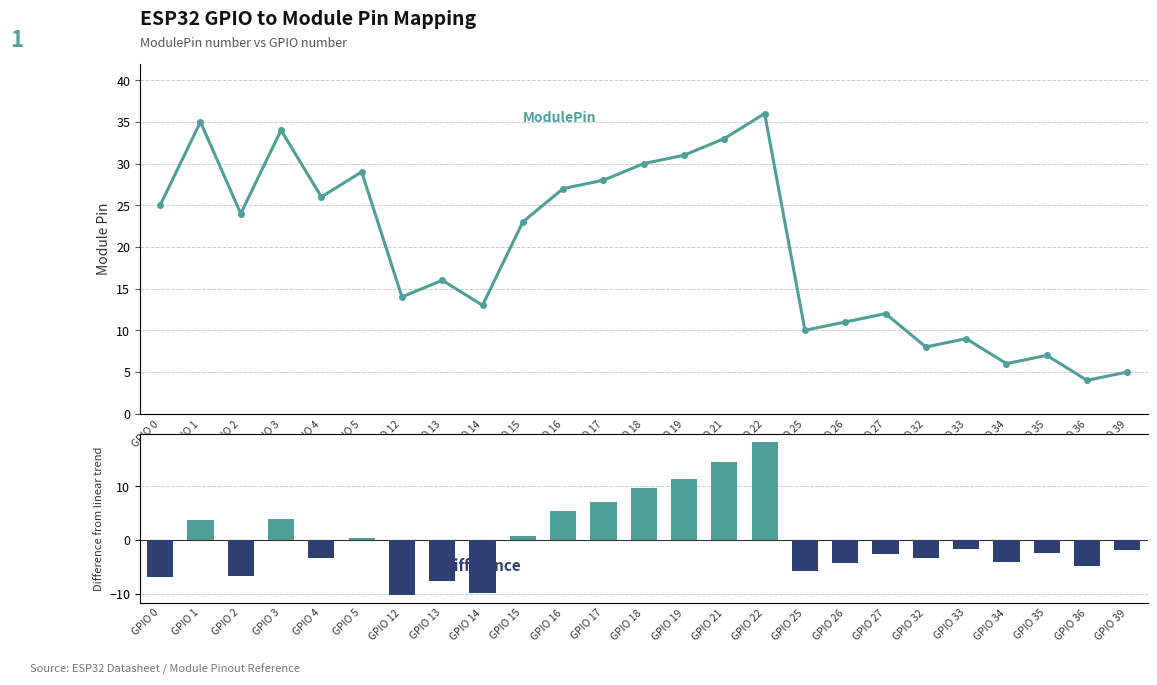

List the labels in order of Difference value, largest first.

GPIO 22, GPIO 21, GPIO 19, GPIO 18, GPIO 17, GPIO 16, GPIO 3, GPIO 1, GPIO 15, GPIO 5, GPIO 33, GPIO 39, GPIO 35, GPIO 27, GPIO 32, GPIO 4, GPIO 34, GPIO 26, GPIO 36, GPIO 25, GPIO 2, GPIO 0, GPIO 13, GPIO 14, GPIO 12